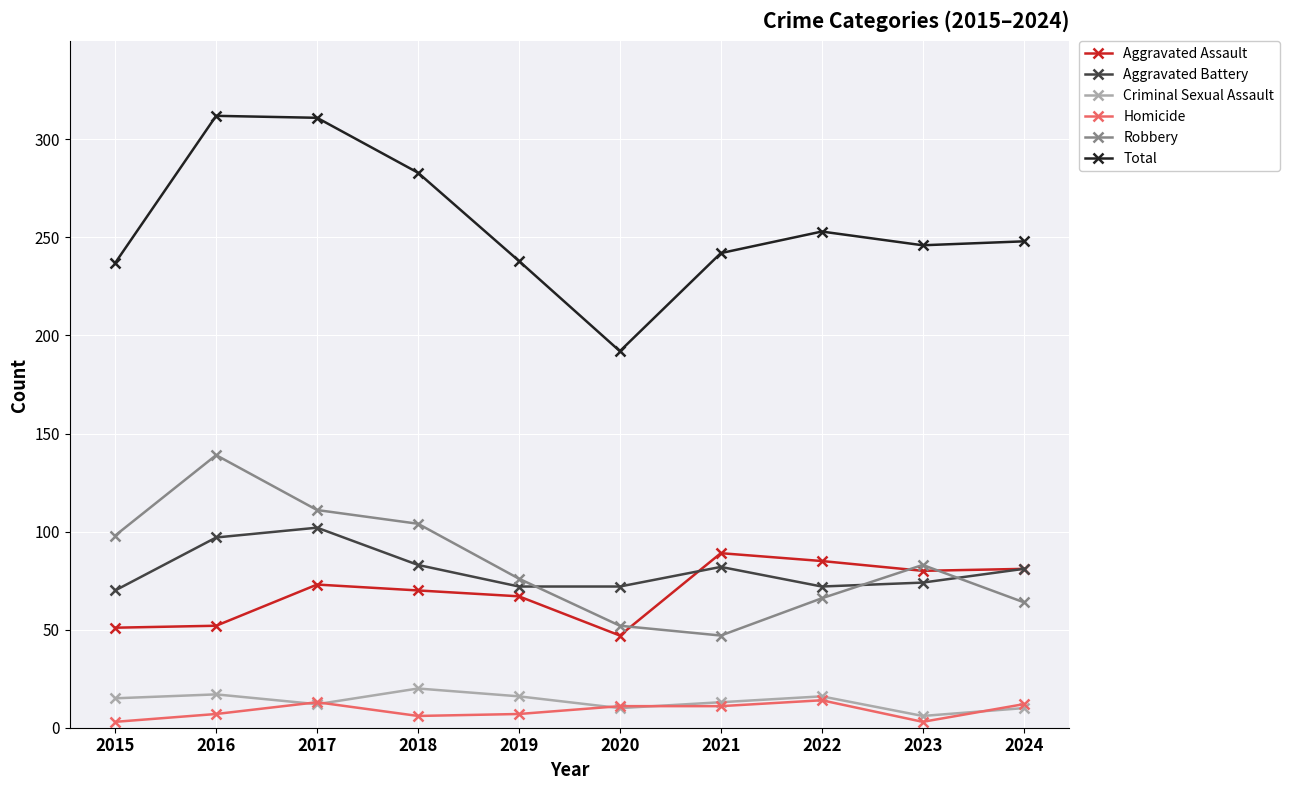

True or false: Robbery has more than 1 interior local peaks.

True